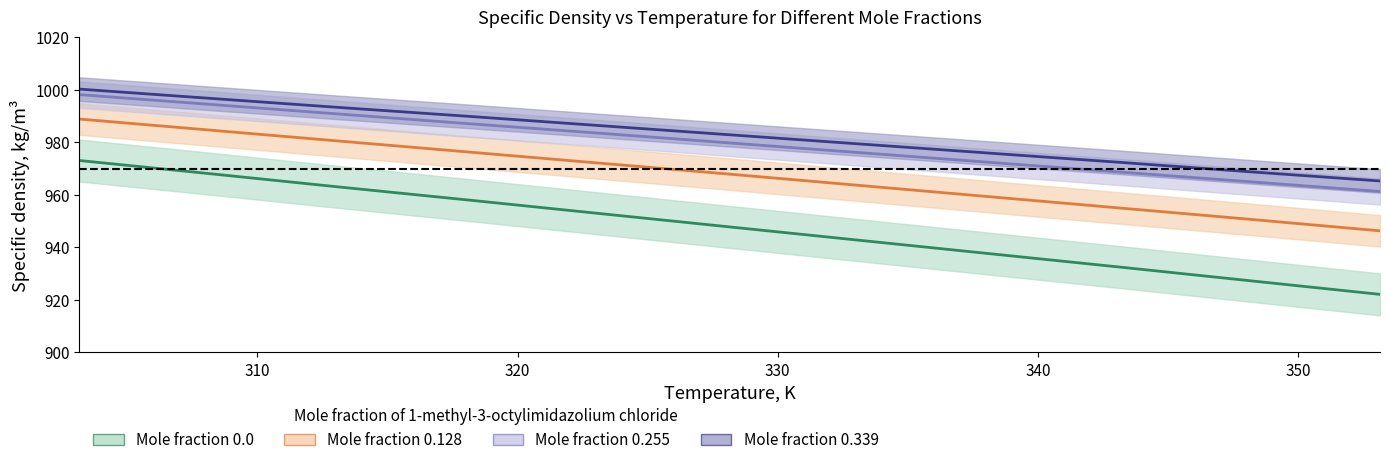

At how many categories does at least one series exceed 965?

11